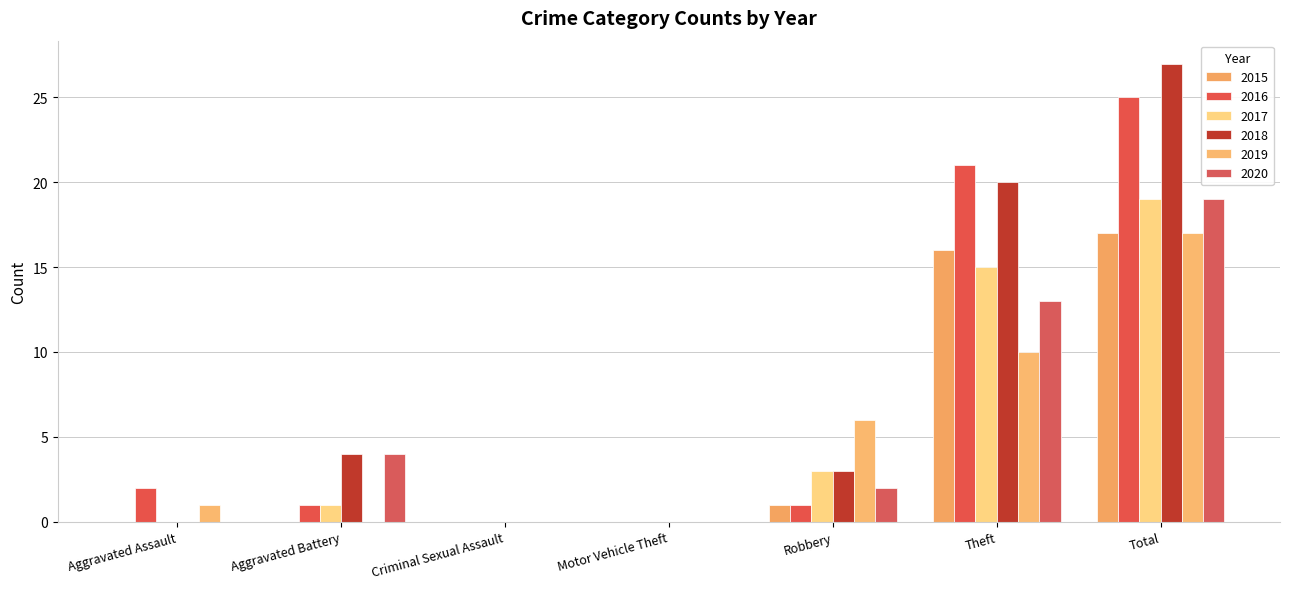

Rank the series by their maximum value, from lowest to highest.

2015, 2019, 2017, 2020, 2016, 2018